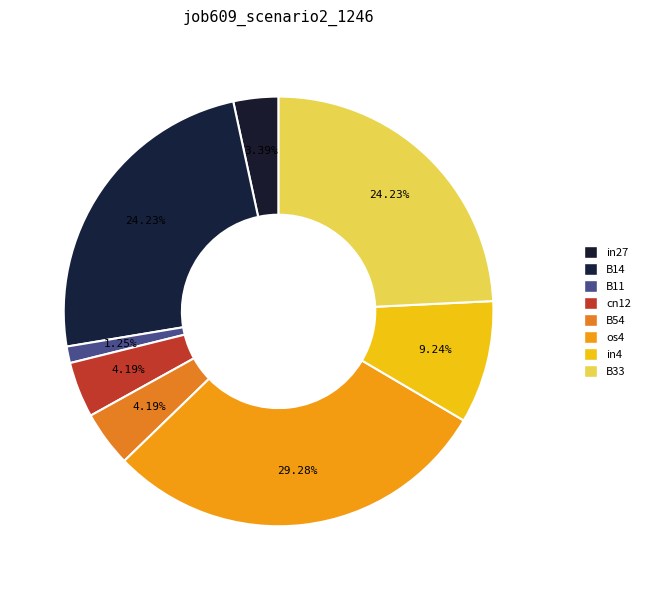

True or false: in27 accounts for 3% of the total.

True